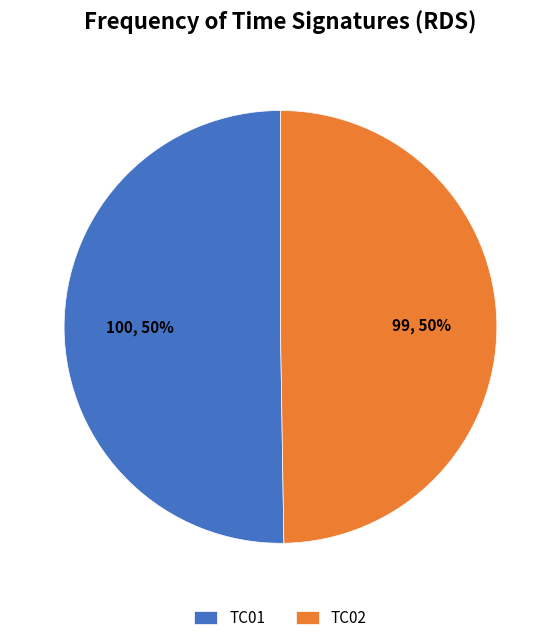

To the nearest percent, what percentage of the pie is TC02?

50%